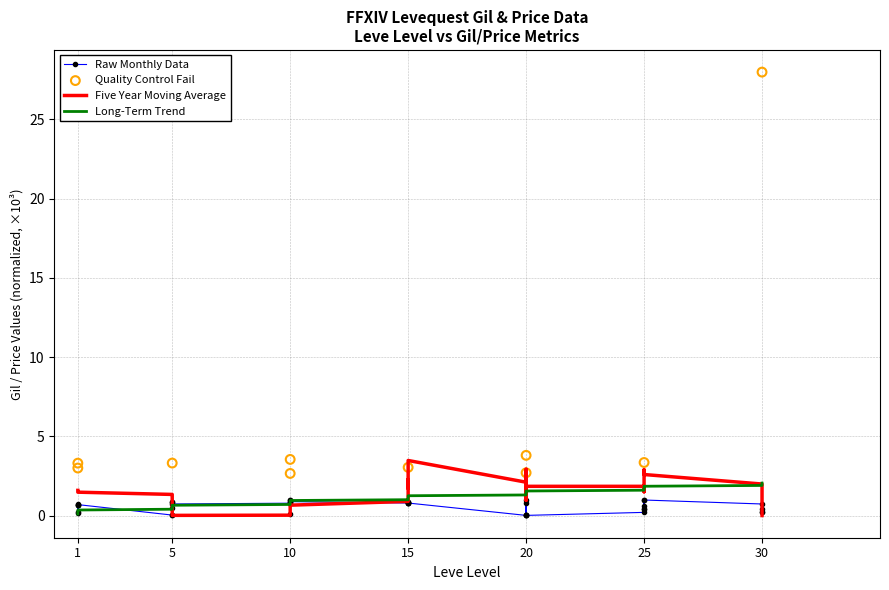

At how many categories does at least one series exceed 1?

21